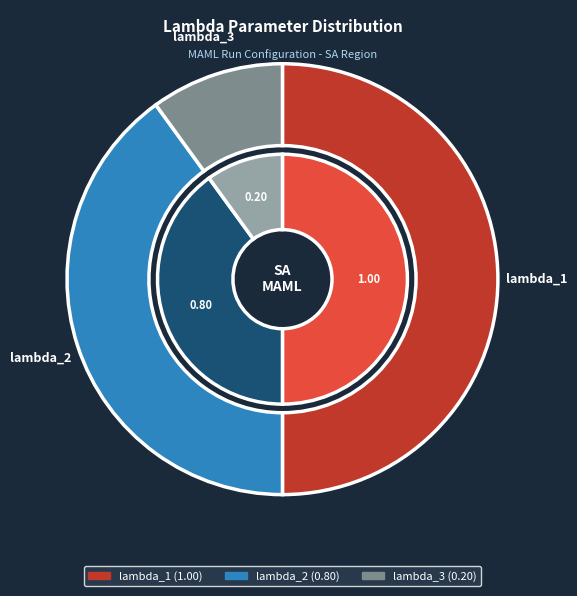

Combined, do lambda_3 and lambda_1 account for over 50%?

Yes